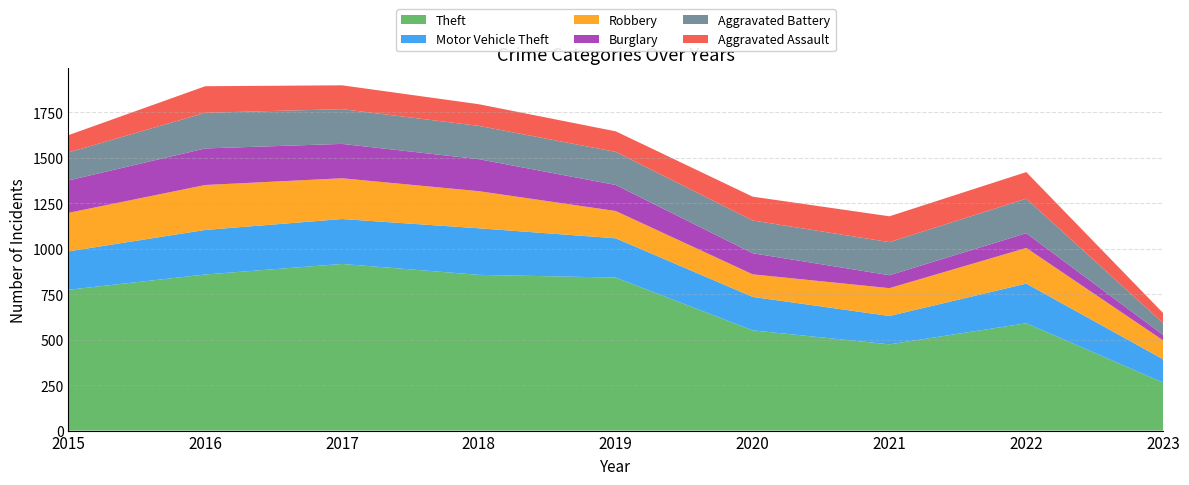

Reading left to right, what are all the values shown in this chart?

Theft: 774	858	916	856	841	551	474	590	264
Motor Vehicle Theft: 211	245	247	256	216	184	156	218	128
Robbery: 212	247	224	204	150	124	153	196	104
Burglary: 178	201	189	176	143	116	71	81	30
Aggravated Battery: 154	196	191	183	182	180	182	190	65
Aggravated Assault: 95	146	131	119	113	131	142	146	55